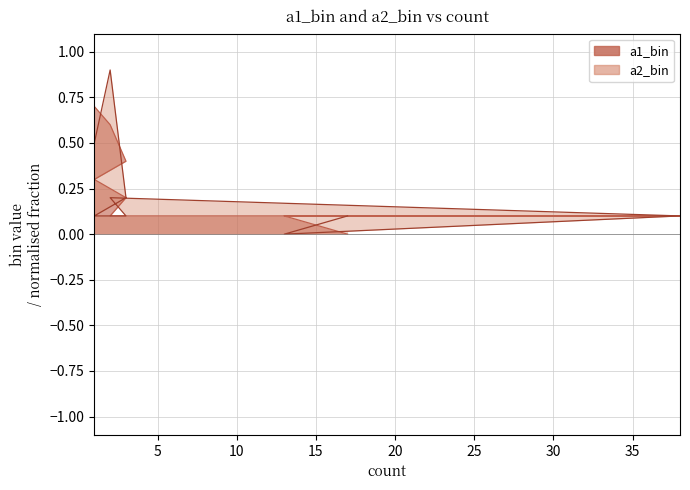

Reading right to left, extract all data points from this chart.

a1_bin: 1.0	0.7	0.6	0.4	0.3	0.2	0.1	0.1	0.1	0.0
a2_bin: 0.9	0.5	0.9	0.2	0.1	0.1	0.2	0.1	0.0	0.1